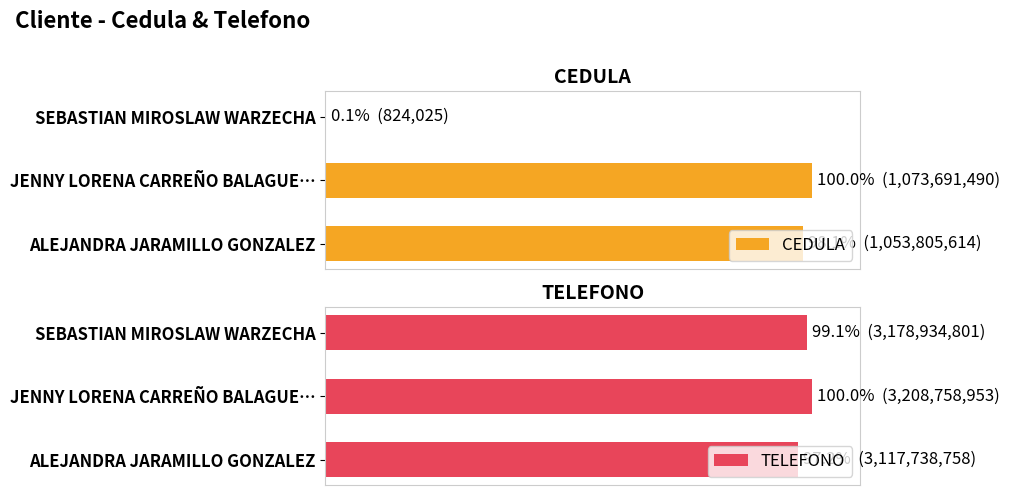

What is the average value of the CEDULA series?

66.1